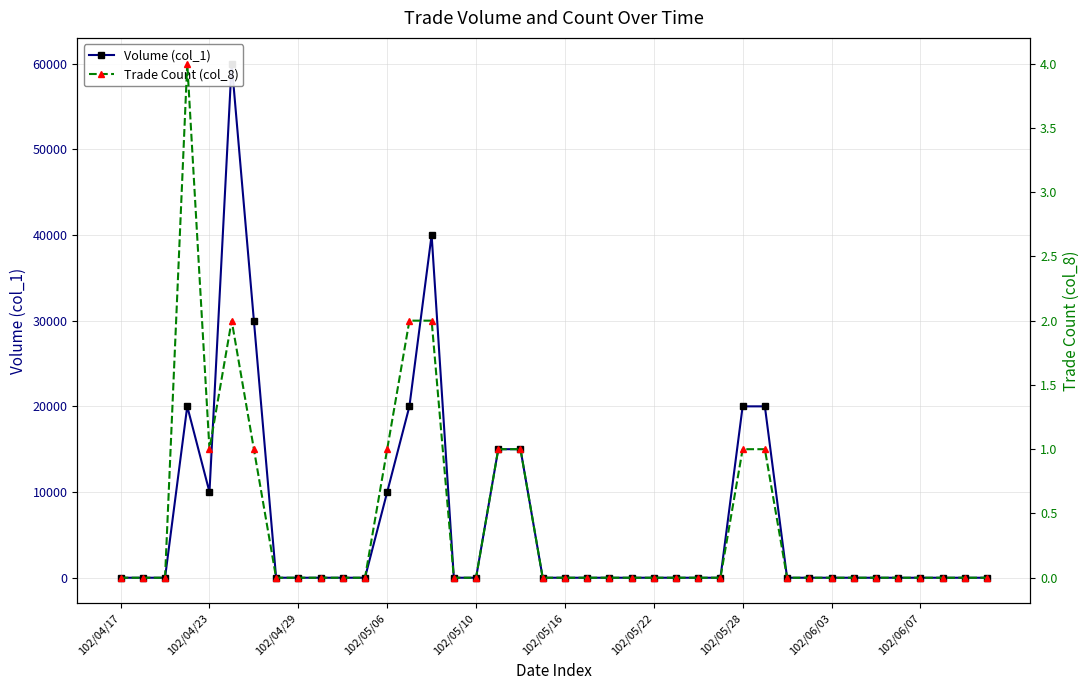

Which series changed the most between 15 and 20?

Volume (col_1)